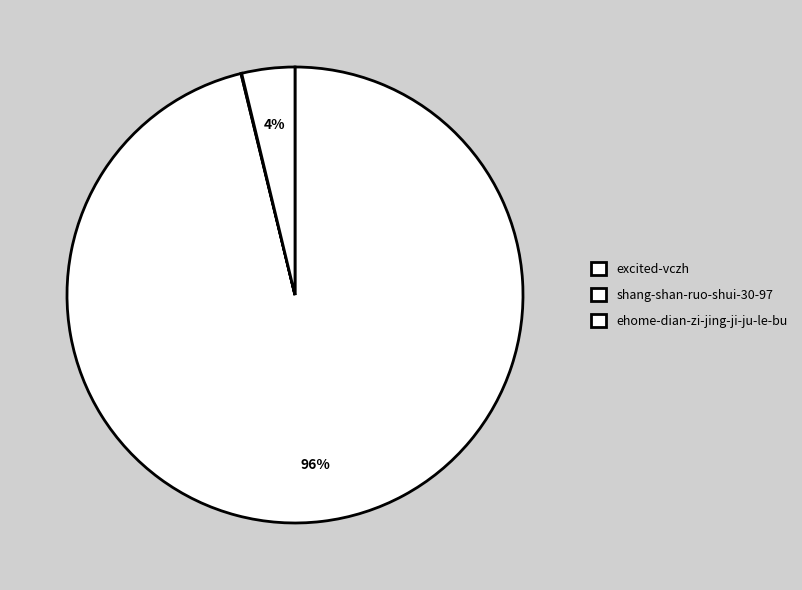

Is it true that ehome-dian-zi-jing-ji-ju-le-bu is 4% of the pie?

True